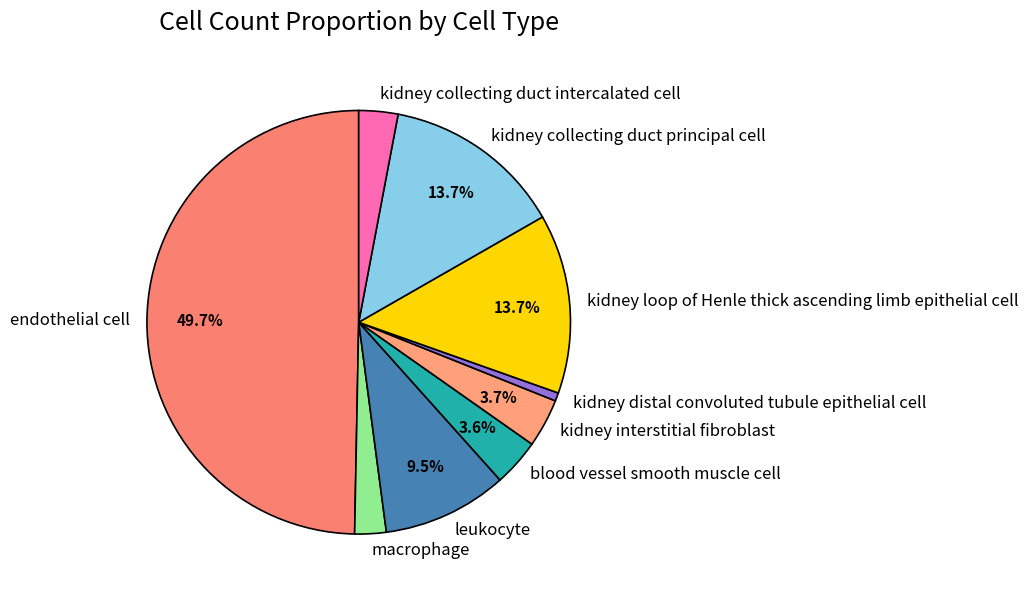

Which category has the biggest portion of the pie?

endothelial cell